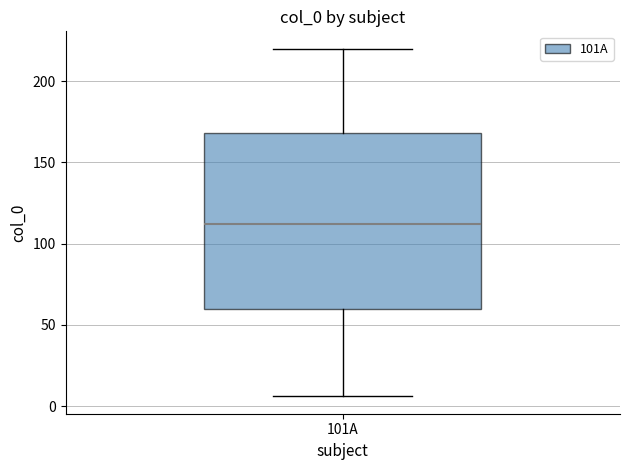

Read this box plot against the y-axis: the position of the median line, the range covered by the box, and the ends of both whiskers. The values are not printed on the chart, so give them approximately, as read against the axis.

median 110, box 60 to 170, whiskers 5 to 220